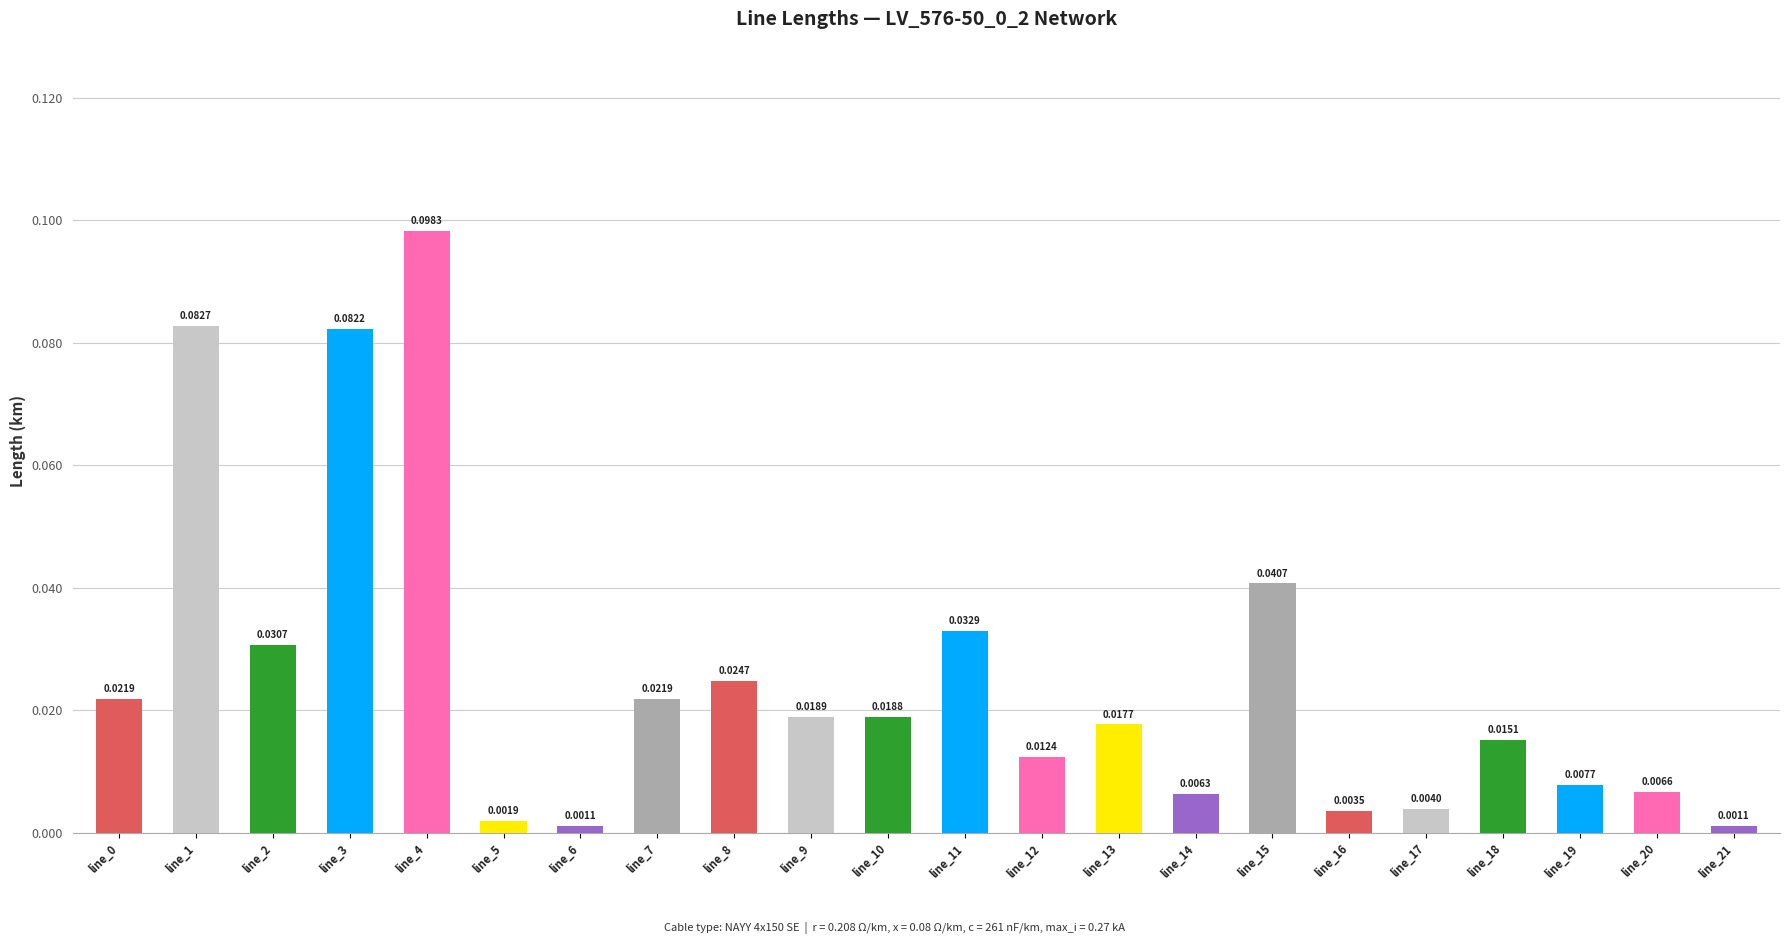

What is the sum of all values?

0.6